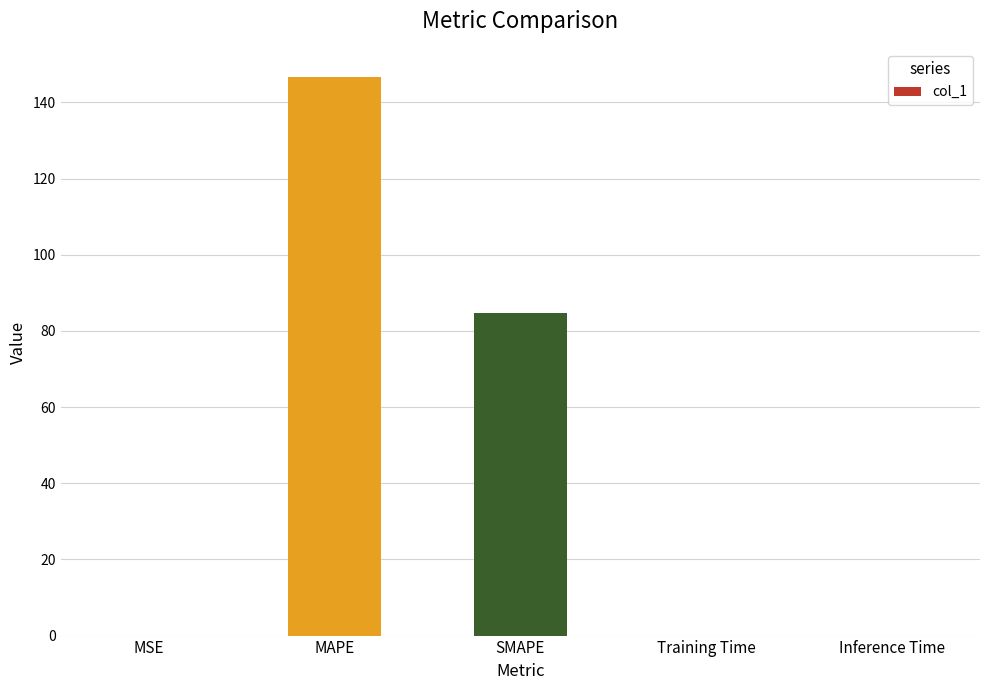

Count the number of data series in this chart.

1